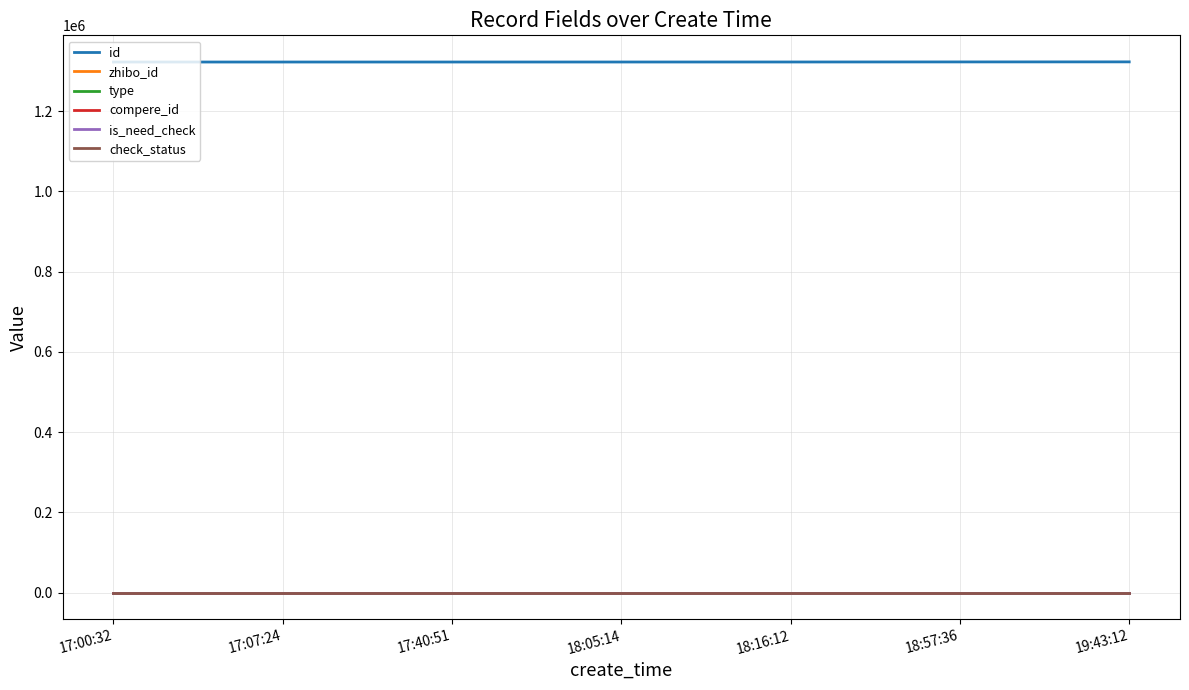

Reading left to right, transcribe all the data shown in this chart.

id: 17:00:32=1322106	17:07:24=1322114	17:40:51=1322125	18:05:14=1322154	18:16:12=1322198	18:57:36=1322358	19:43:12=1322482
zhibo_id: 17:00:32=152	17:07:24=152	17:40:51=152	18:05:14=152	18:16:12=152	18:57:36=152	19:43:12=152
type: 17:00:32=0	17:07:24=0	17:40:51=0	18:05:14=0	18:16:12=0	18:57:36=0	19:43:12=0
compere_id: 17:00:32=0	17:07:24=0	17:40:51=0	18:05:14=0	18:16:12=0	18:57:36=0	19:43:12=0
is_need_check: 17:00:32=0	17:07:24=0	17:40:51=0	18:05:14=0	18:16:12=0	18:57:36=0	19:43:12=0
check_status: 17:00:32=1	17:07:24=1	17:40:51=1	18:05:14=1	18:16:12=1	18:57:36=1	19:43:12=1